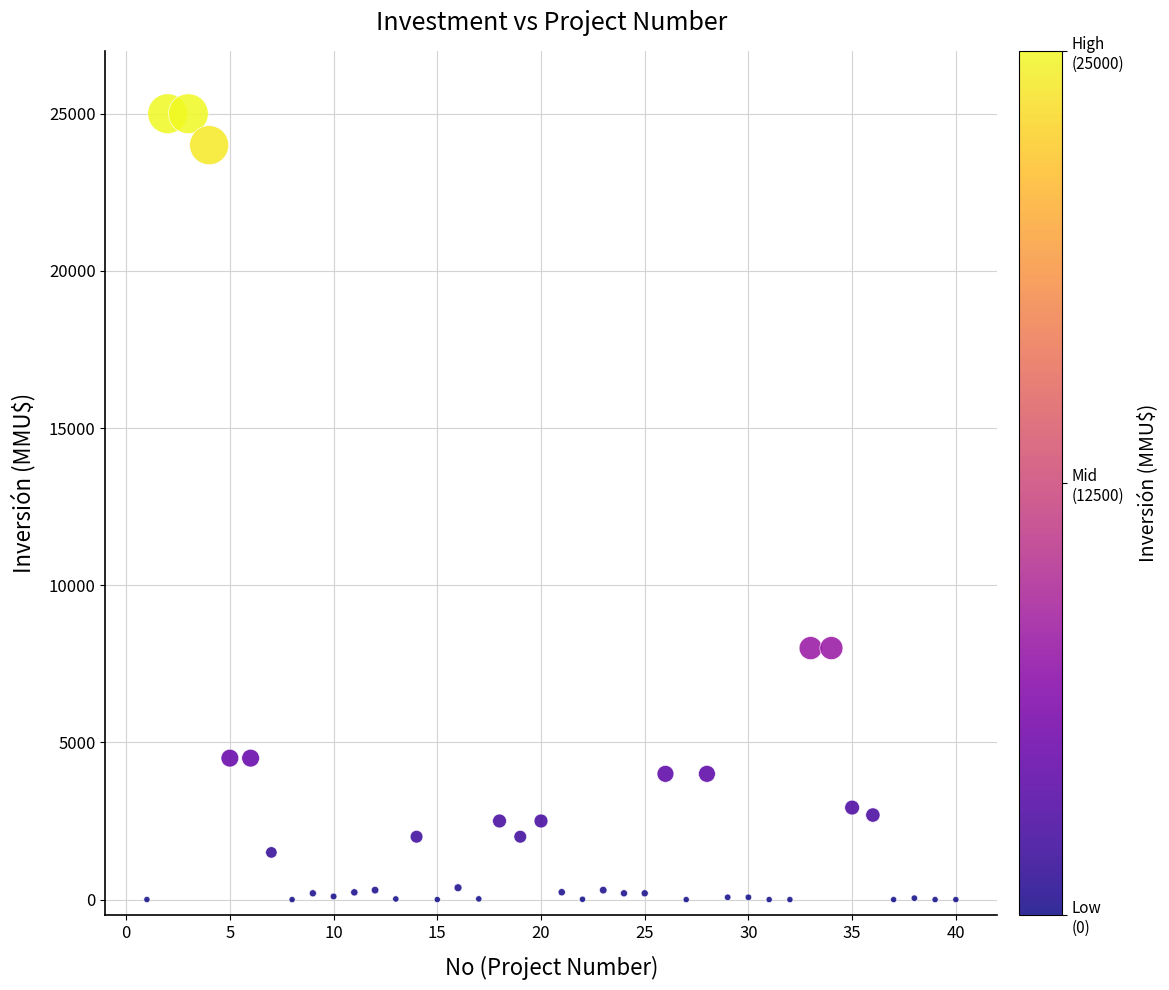

What is the range of Y values (max minus min)?

25000.0